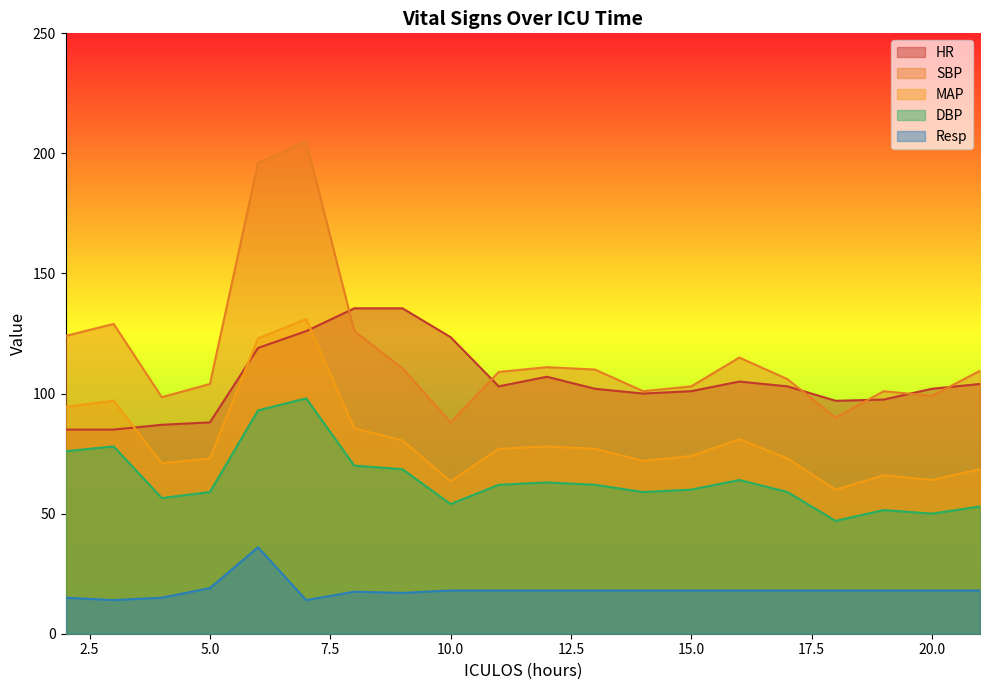

The value of DBP at 16 is 64.0. True or false?

True